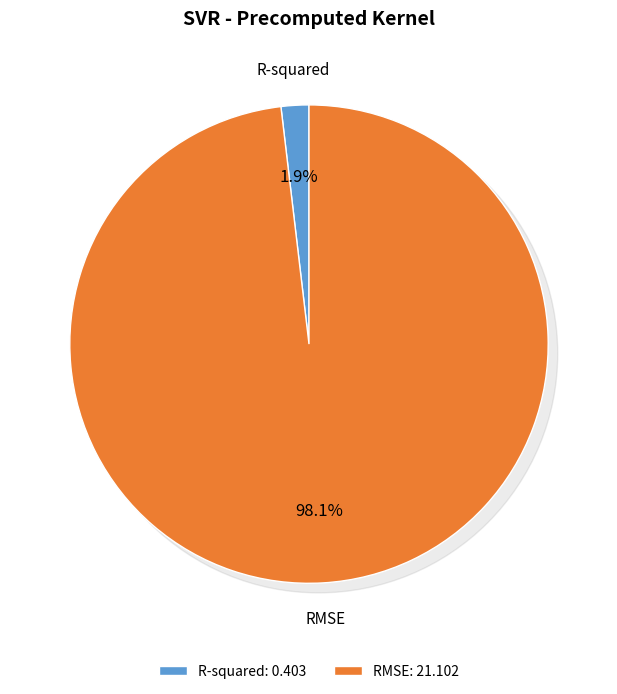

To the nearest percent, what is the difference between the R-squared and RMSE slice percentages?

96%